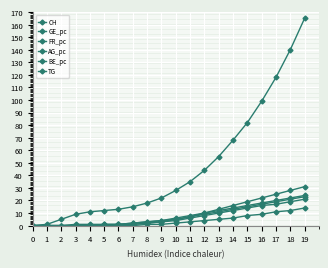

At how many categories does at least one series exceed 47?

7